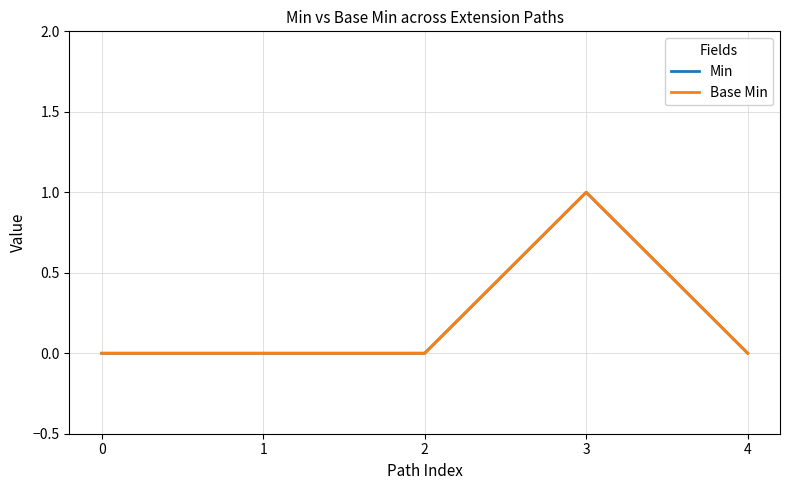

In Base Min, how many points are higher than both neighbors (excluding endpoints)?

1